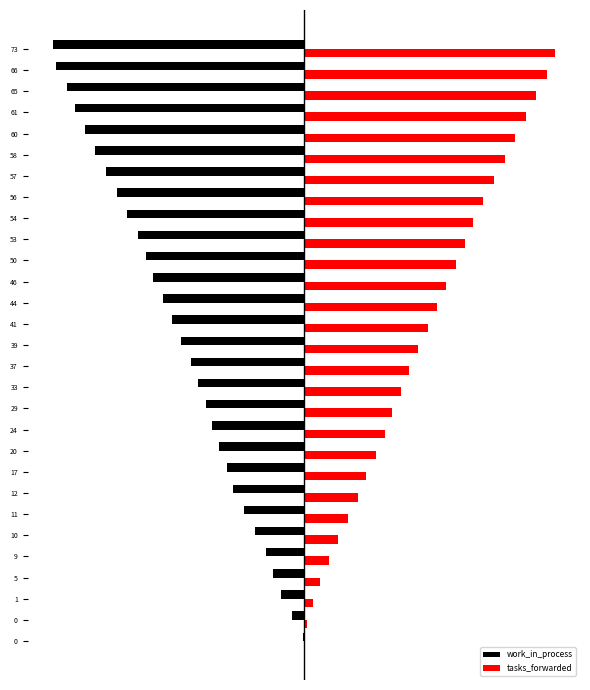

What are all the series names shown in the legend?

work_in_process, tasks_forwarded